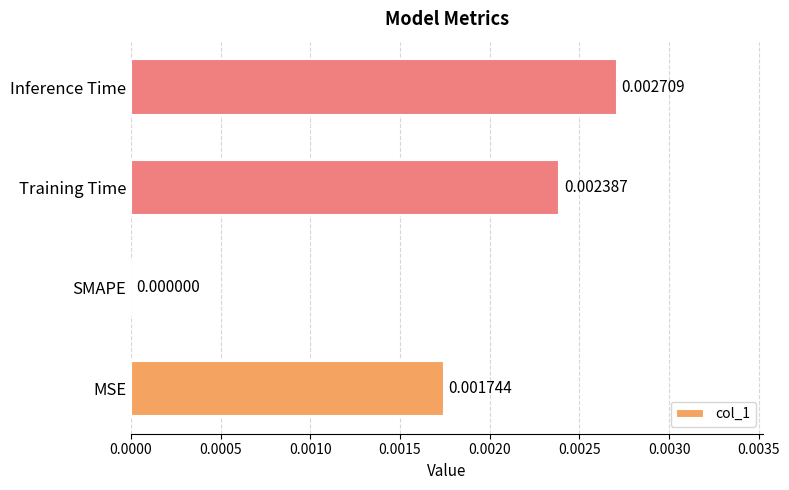

Which label corresponds to the largest value in the chart?

Inference Time